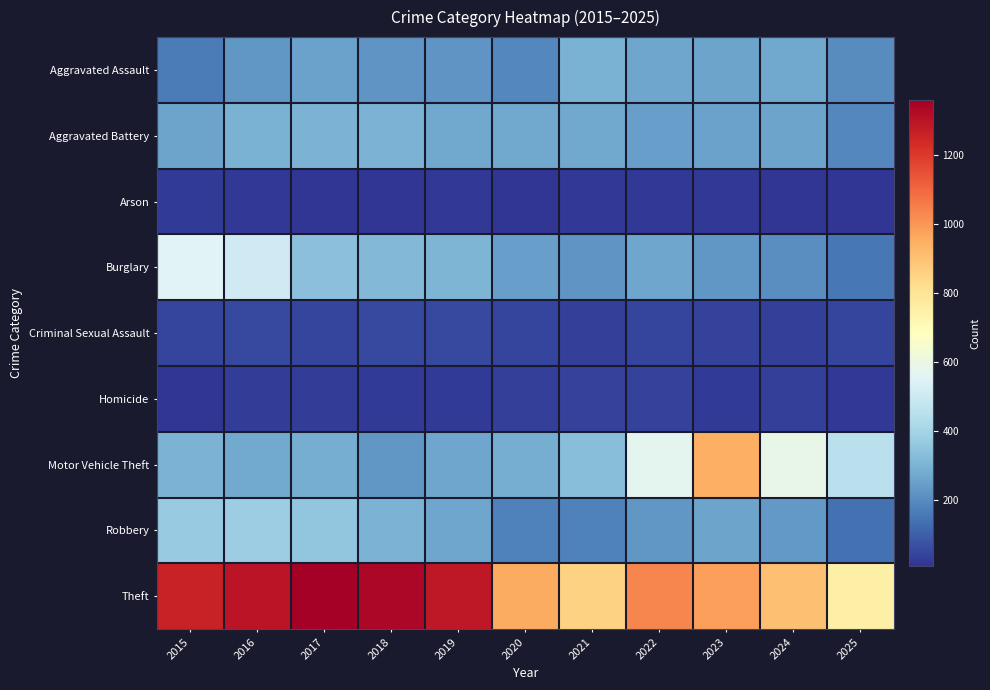

Between 2025 and 2017, which is larger?

2017